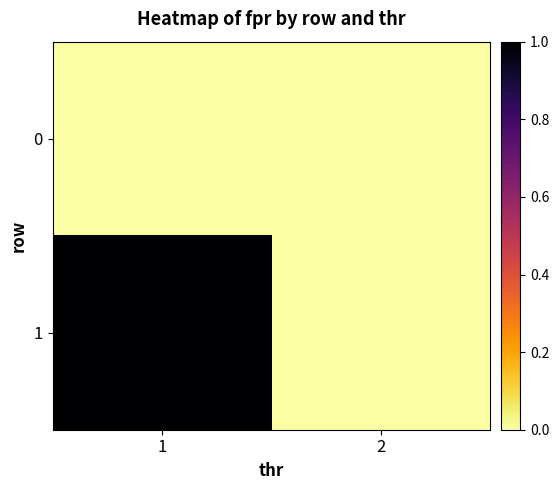

Reading left to right, what are all the values shown in this chart?

0: 1=0	2=0
1: 1=1	2=0